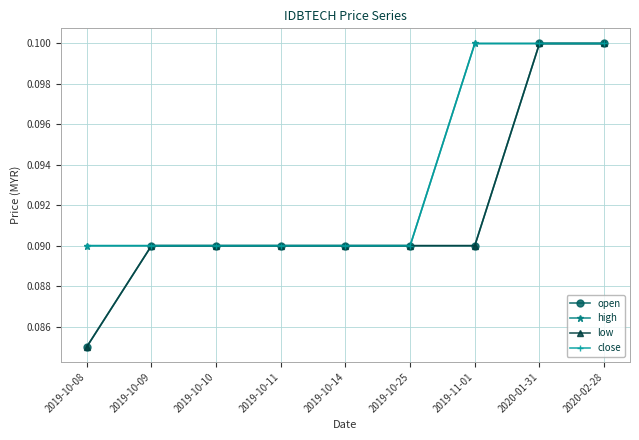

Reading left to right, what are all the values shown in this chart?

open: 0.1	0.1	0.1	0.1	0.1	0.1	0.1	0.1	0.1
high: 0.1	0.1	0.1	0.1	0.1	0.1	0.1	0.1	0.1
low: 0.1	0.1	0.1	0.1	0.1	0.1	0.1	0.1	0.1
close: 0.1	0.1	0.1	0.1	0.1	0.1	0.1	0.1	0.1